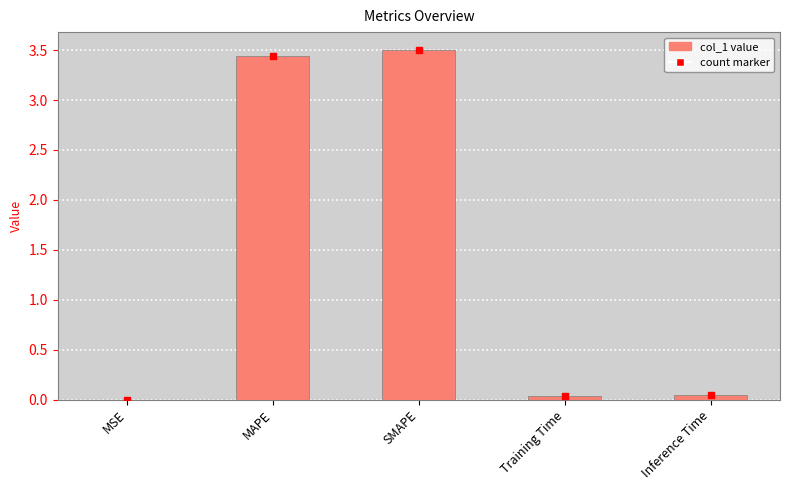

Between MAPE and Inference Time, which is larger?

MAPE